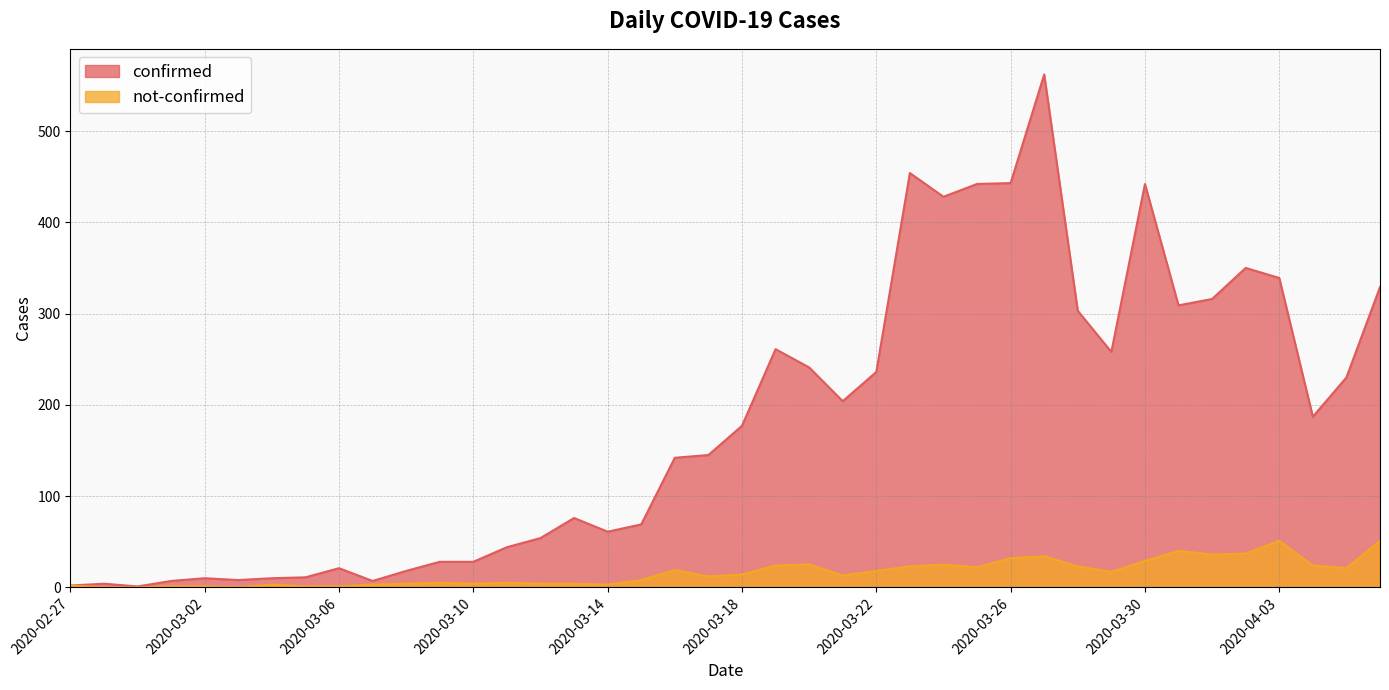

Does the chart display data point markers on the line(s)?

No